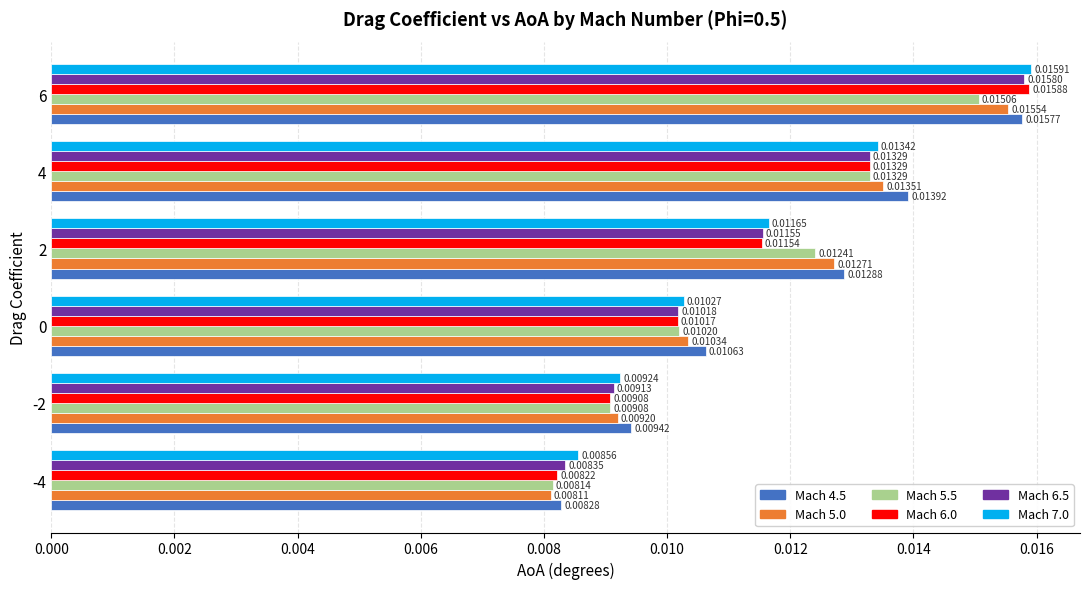

Which series has the widest spread of values?

Mach 6.0